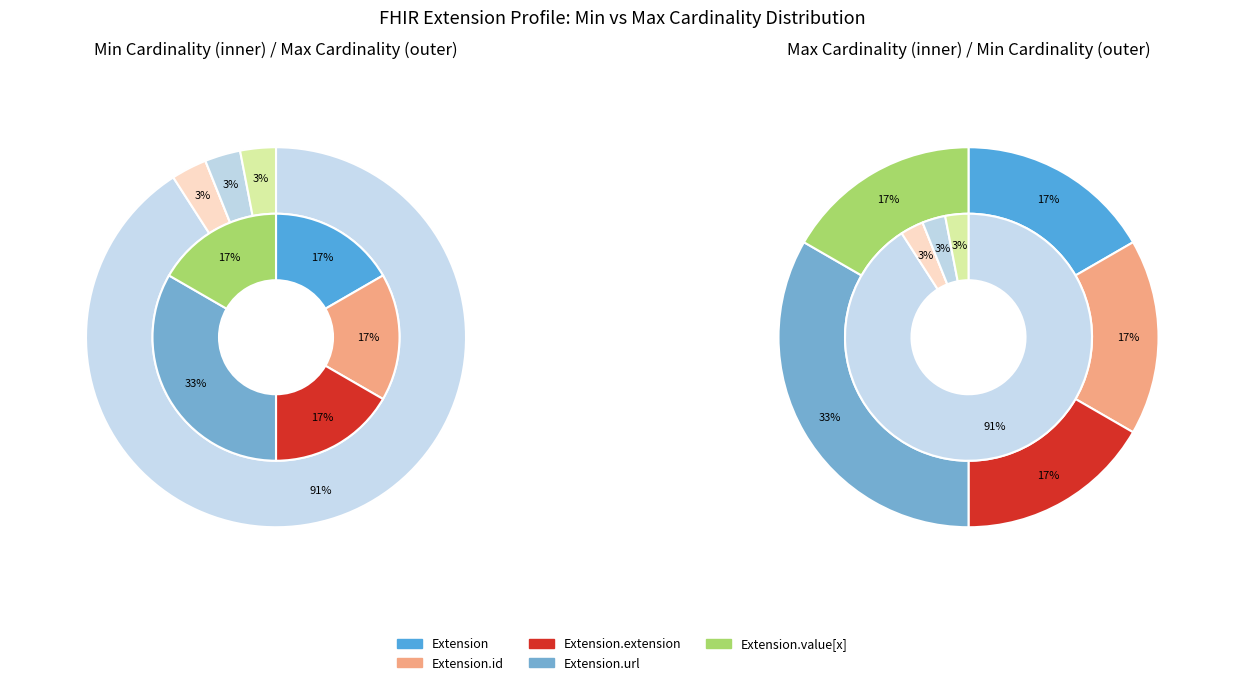

How many segments does this pie chart have?

5